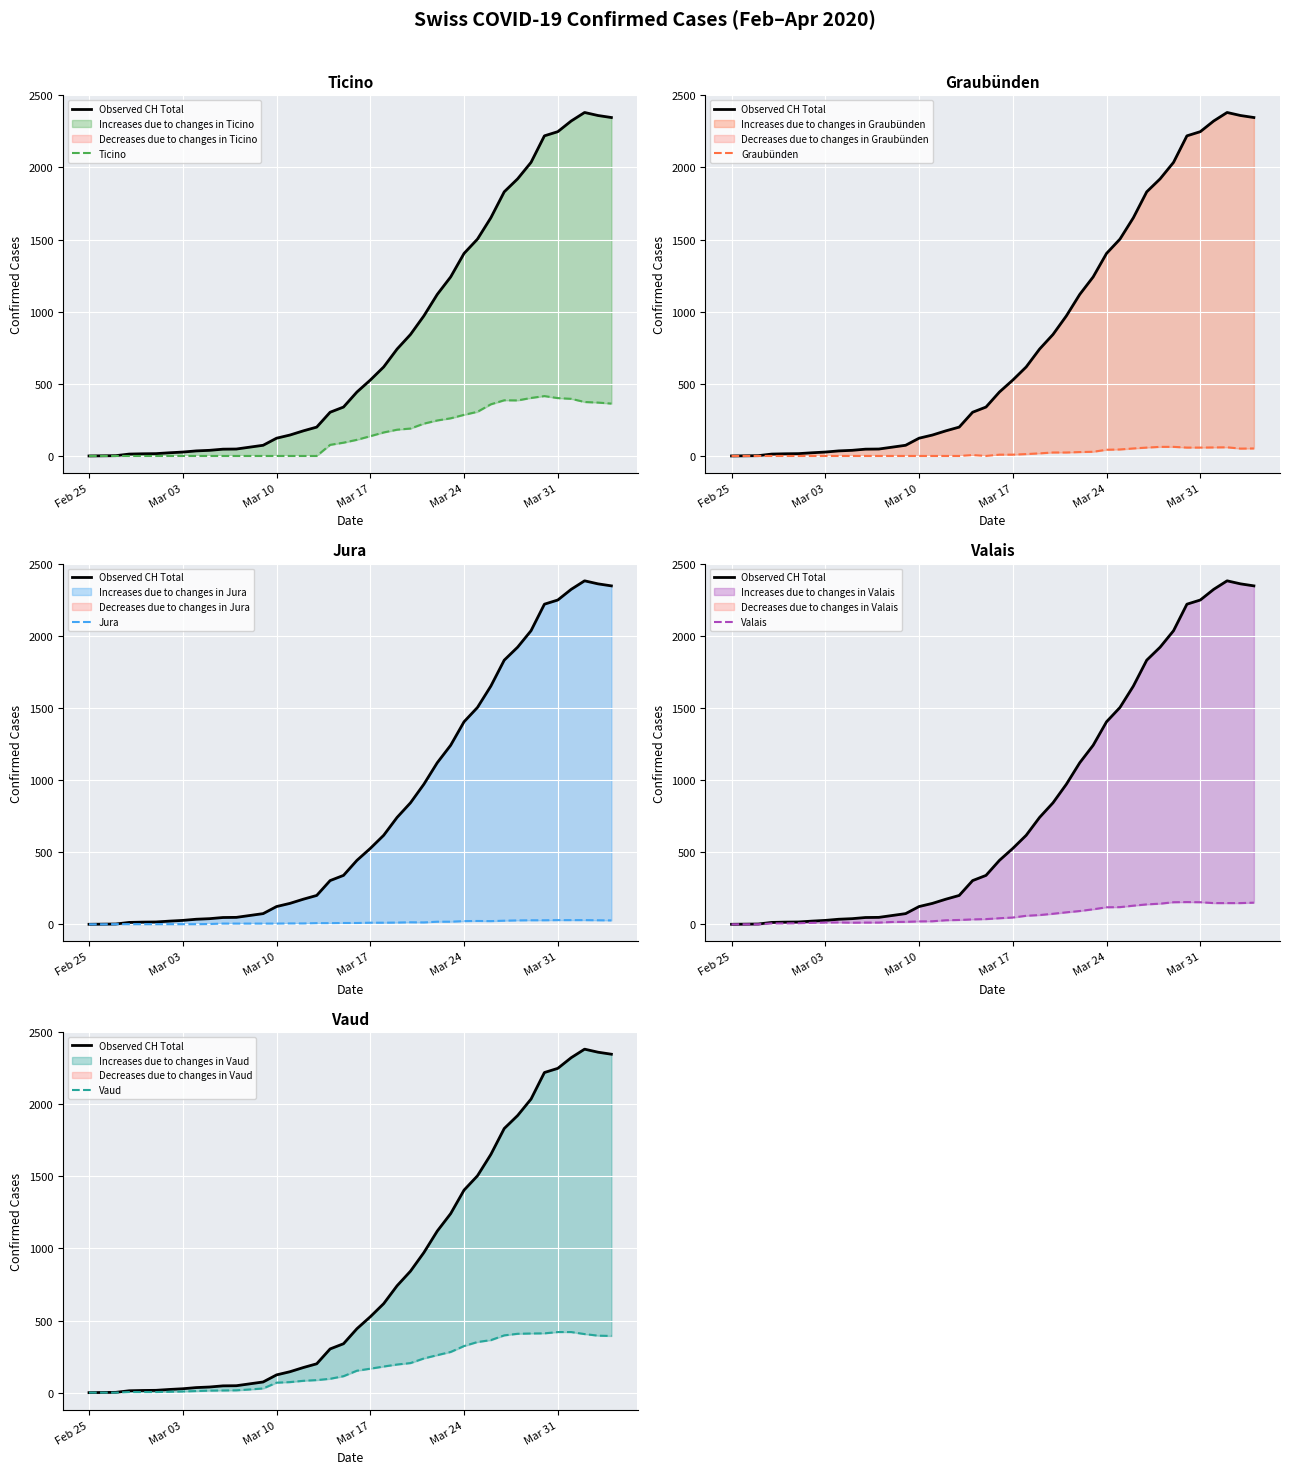

How many intersections are there between Valais and Vaud?

1